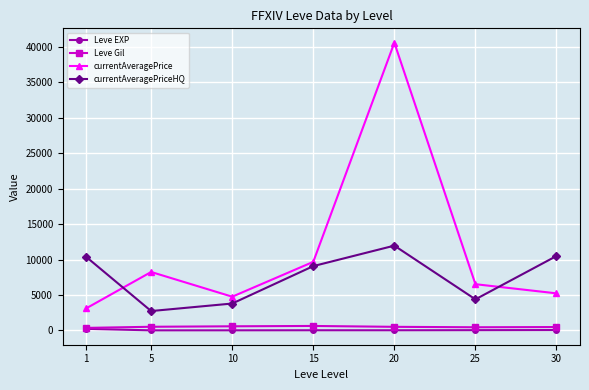

Which series has the largest range (max minus min)?

currentAveragePrice